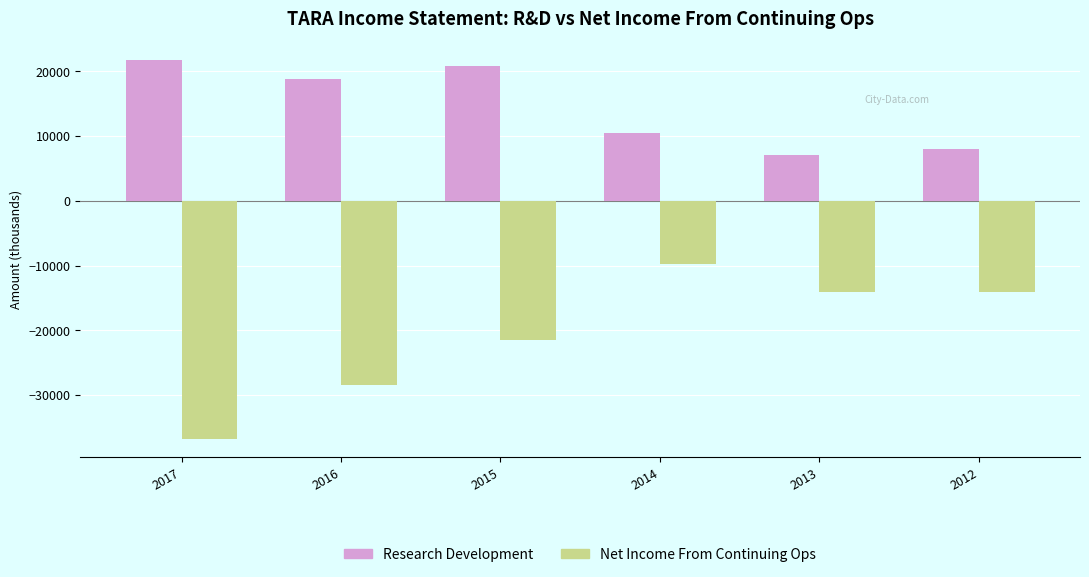

Between 2017 and 2014, which series saw the biggest shift?

Net Income From Continuing Ops